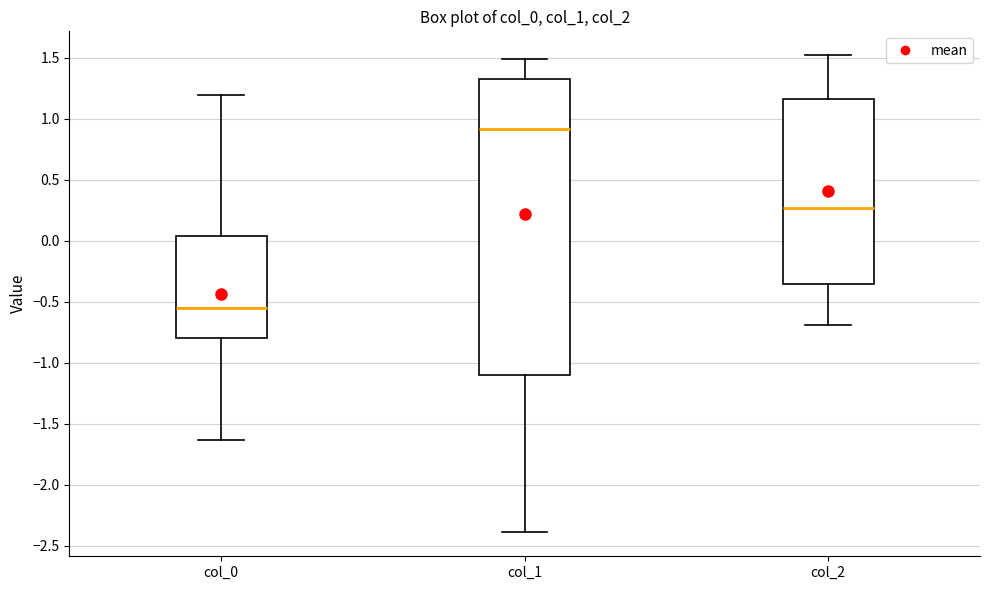

Which box's median line is the highest?

col_1